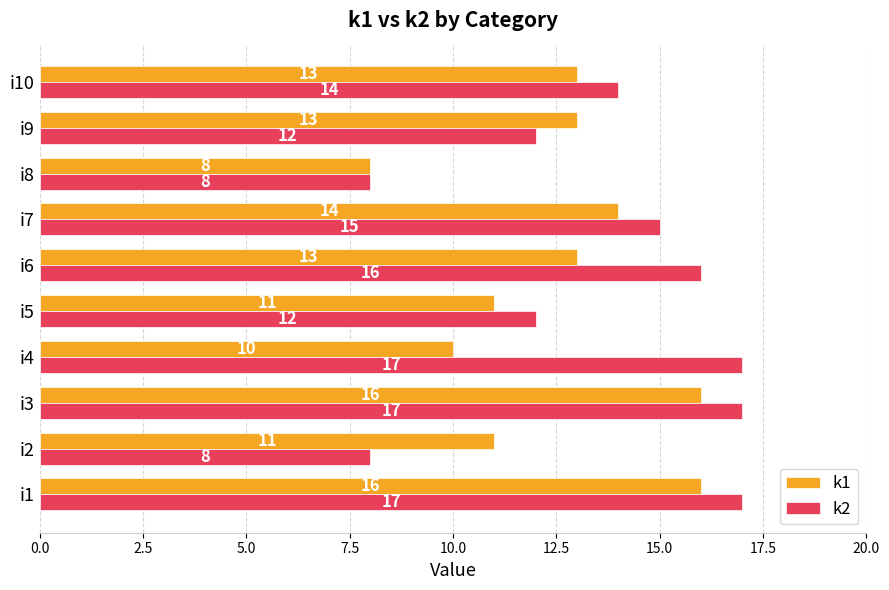

Count the number of categories in the chart.

10